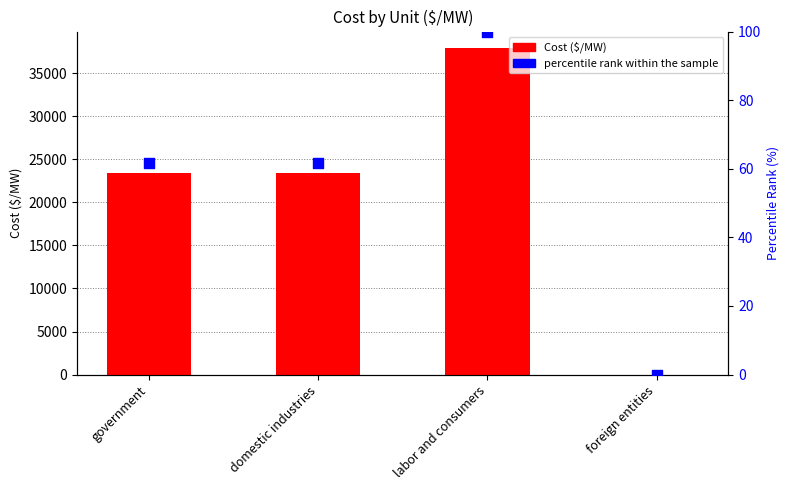

What are all the series names shown in the legend?

Cost ($/MW), percentile rank within the sample